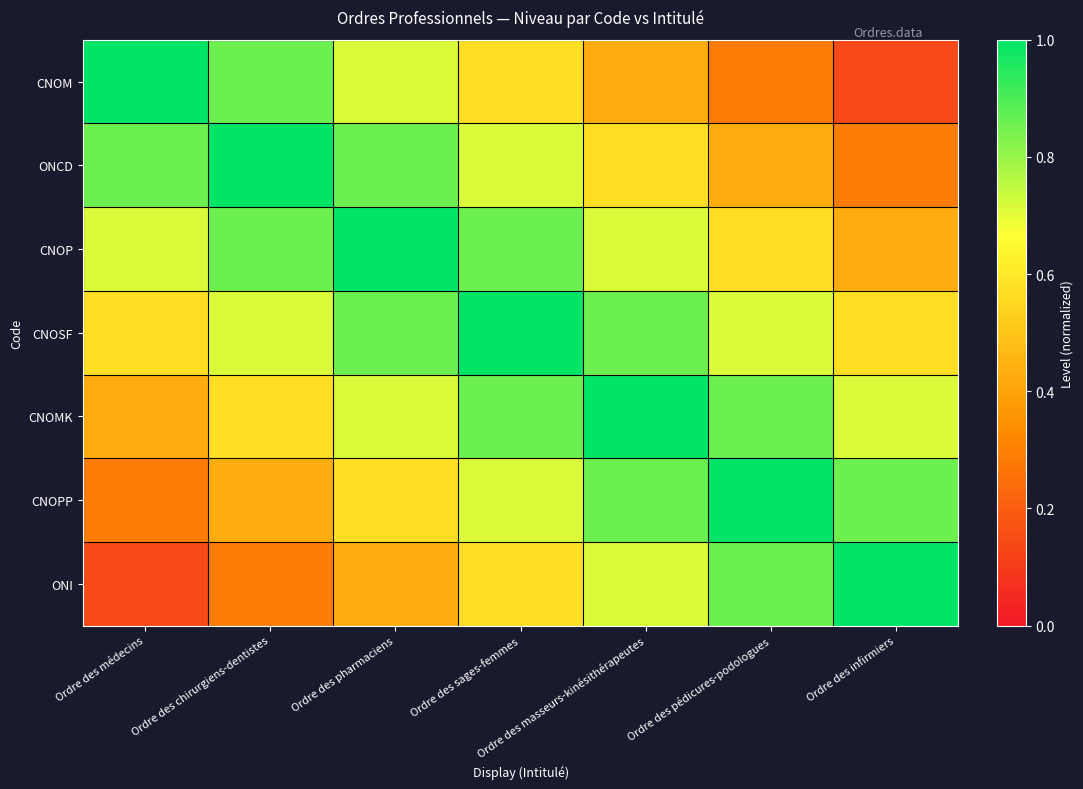

Rank the series by their maximum value, from lowest to highest.

CNOM, ONCD, CNOP, CNOSF, CNOMK, CNOPP, ONI